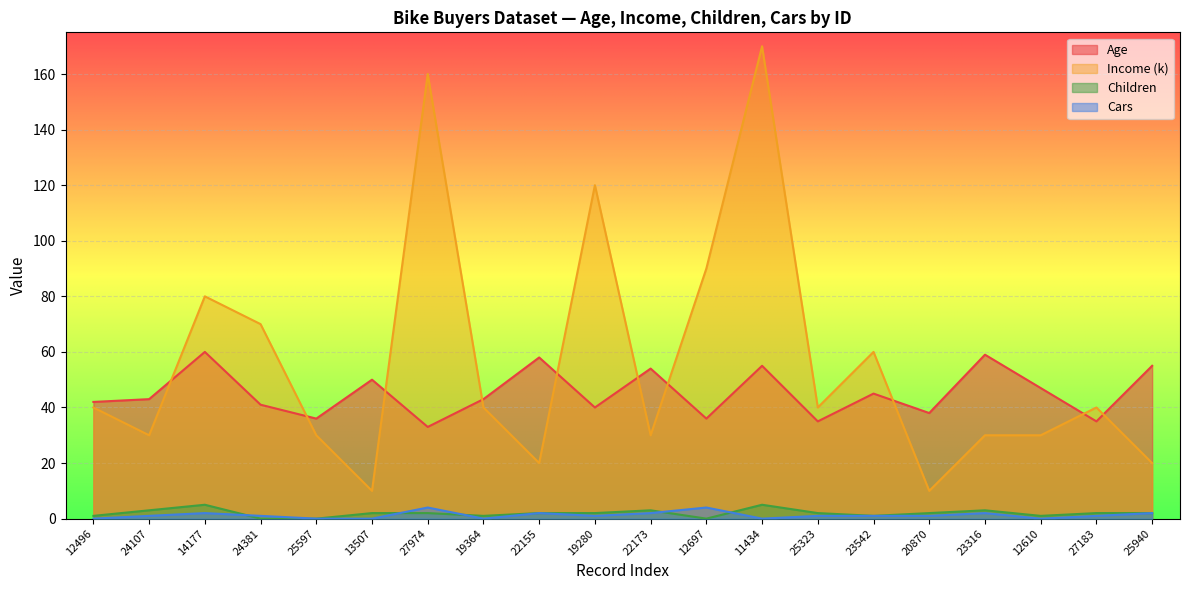

Which series has the largest total across all categories?

Income (k)